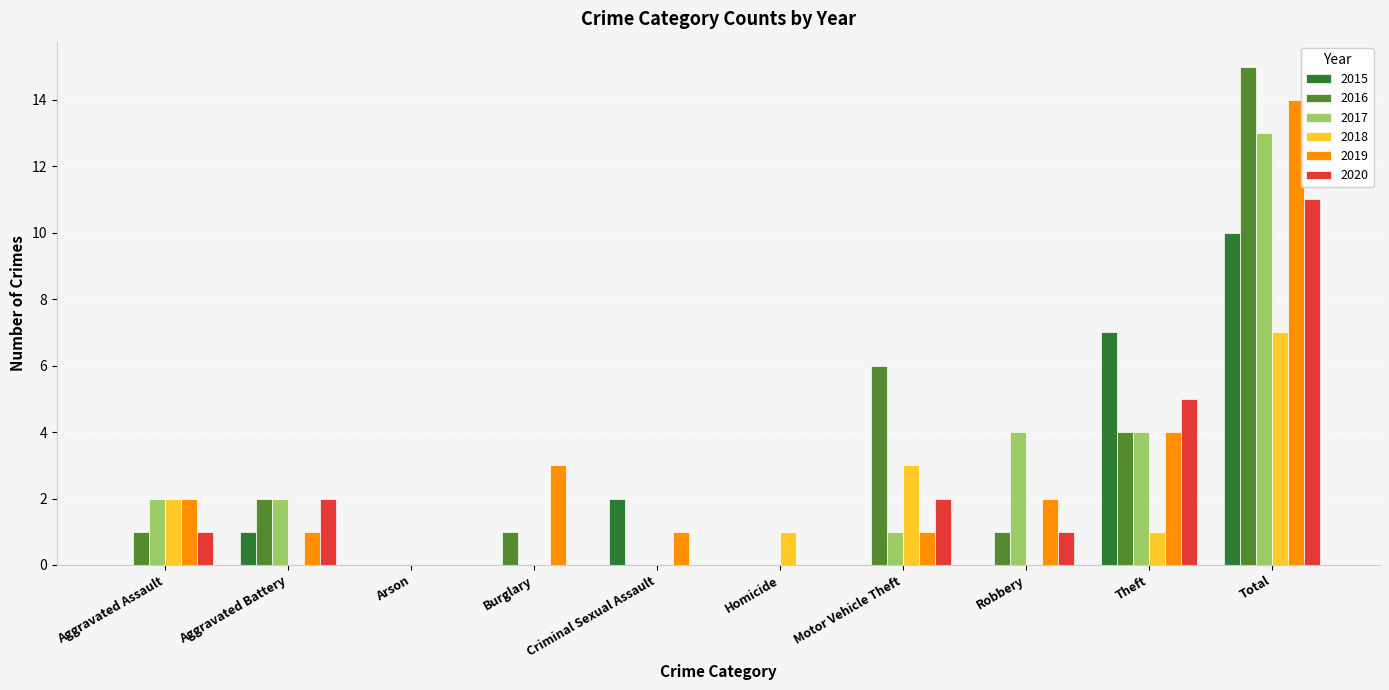

How many series are shown in this chart?

6